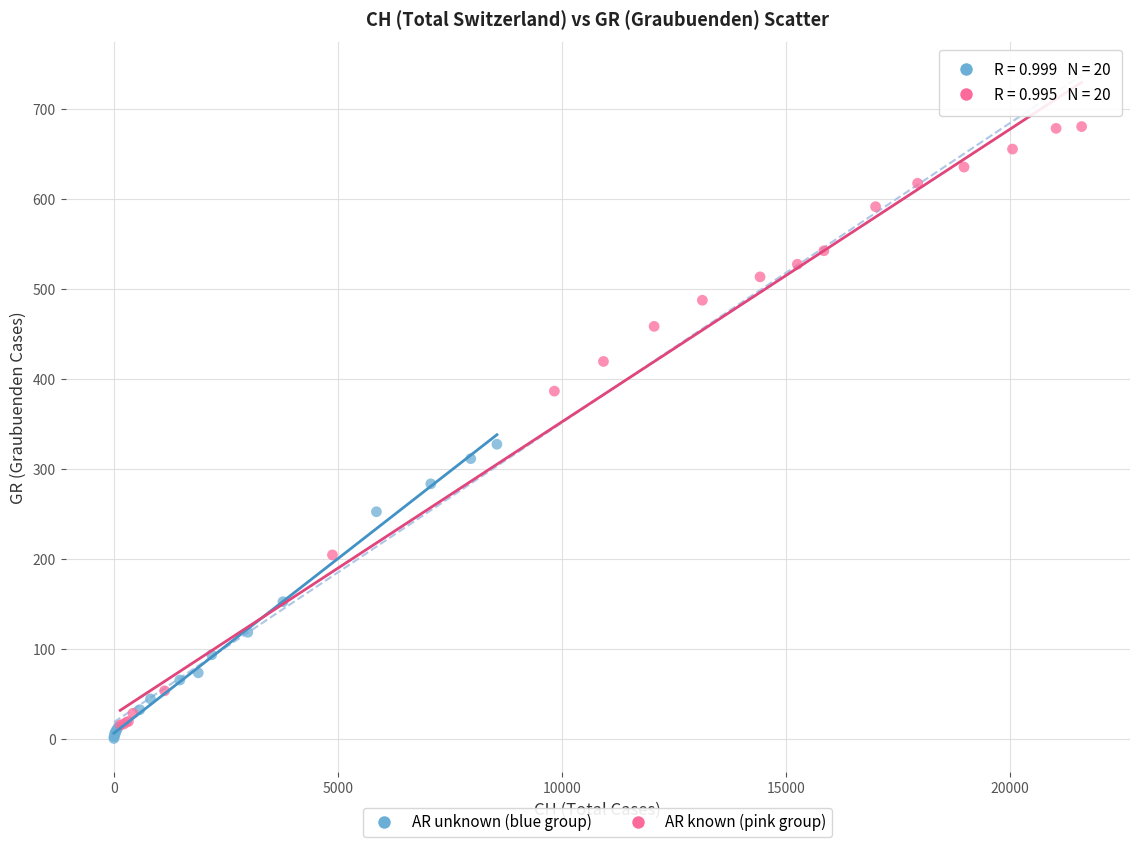

What are all the series names shown in the legend?

AR unknown (blue group), AR known (pink group)